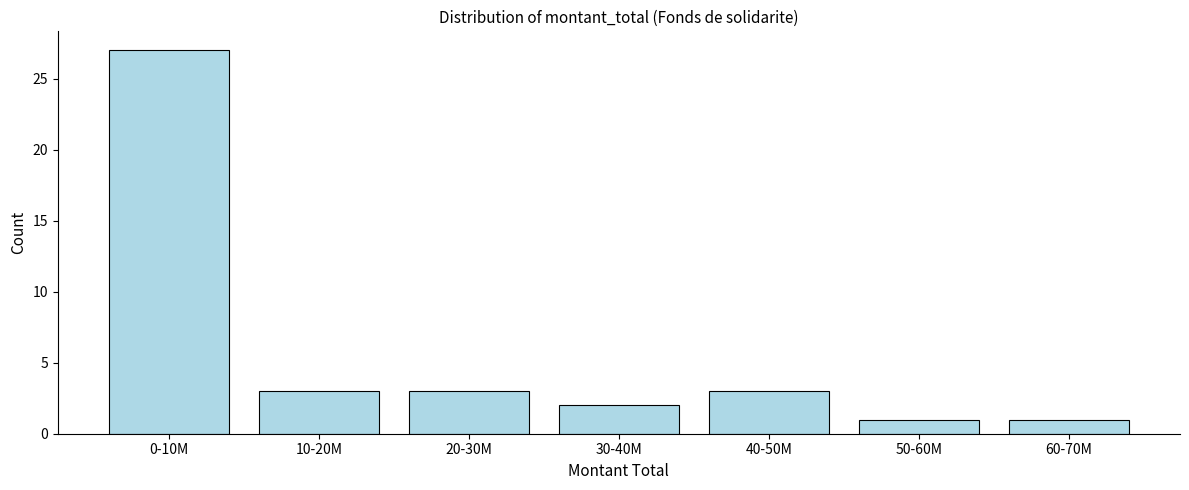

Reading right to left, list all the values displayed in this chart.

60-70M=1	50-60M=1	40-50M=3	30-40M=2	20-30M=3	10-20M=3	0-10M=27